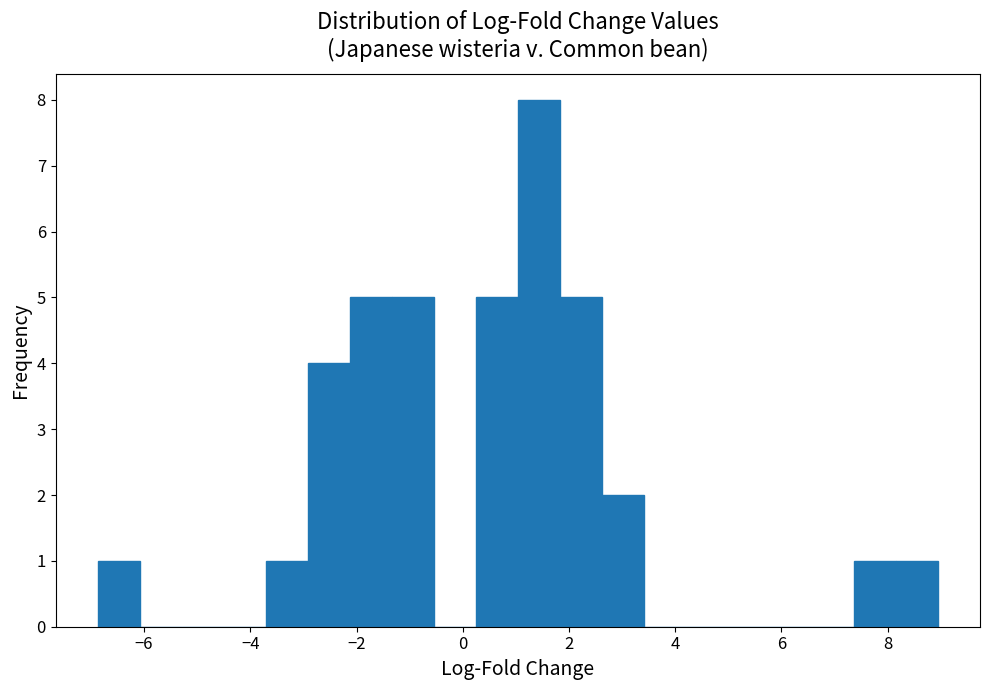

Around what value on the x-axis is the tallest bar? Give the approximate position of its centre, as read against the axis.

1.4